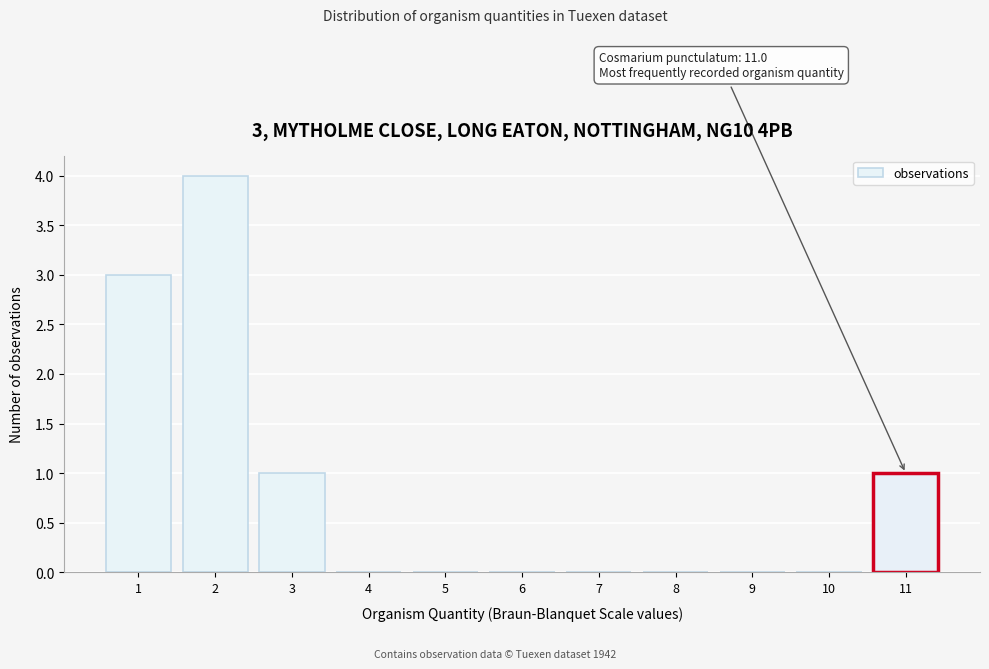

Reading left to right, what are all the values shown in this chart?

1=3	2=4	3=1	4=0	5=0	6=0	7=0	8=0	9=0	10=0	11=1